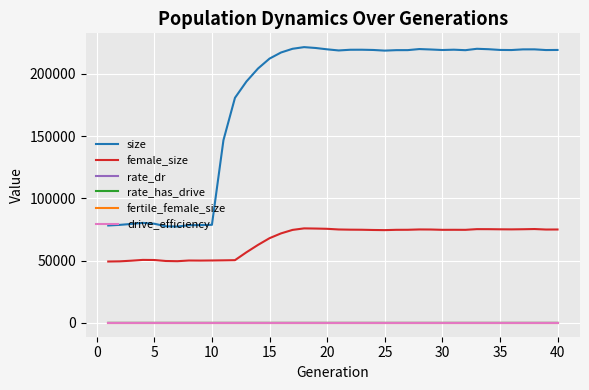

Is this an area chart (filled region under the line)?

No